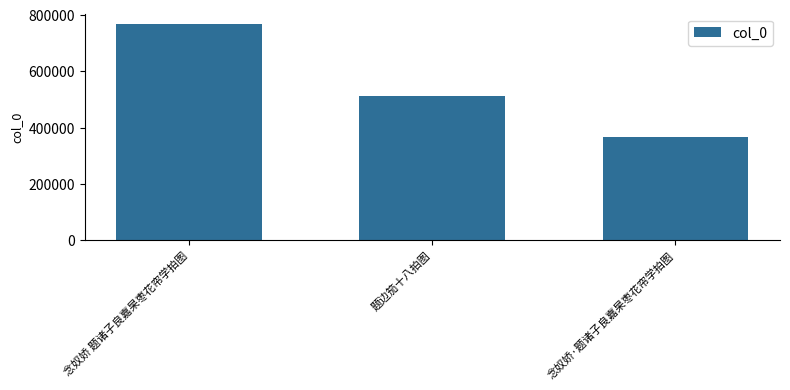

True or false: the data shows 608192 at 念奴娇·题诸子良嘉杲枣花帘学拍图.

False